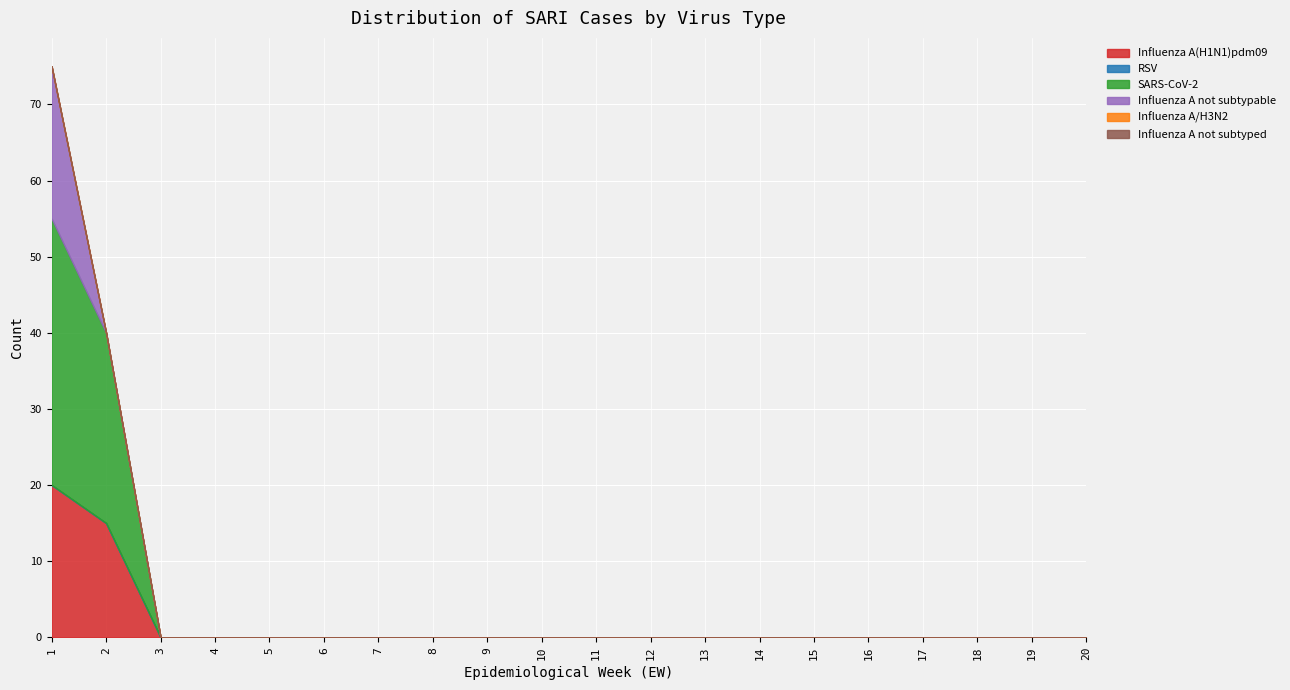

True or false: Influenza A/H3N2 and Influenza A(H1N1)pdm09 cross at least once.

False